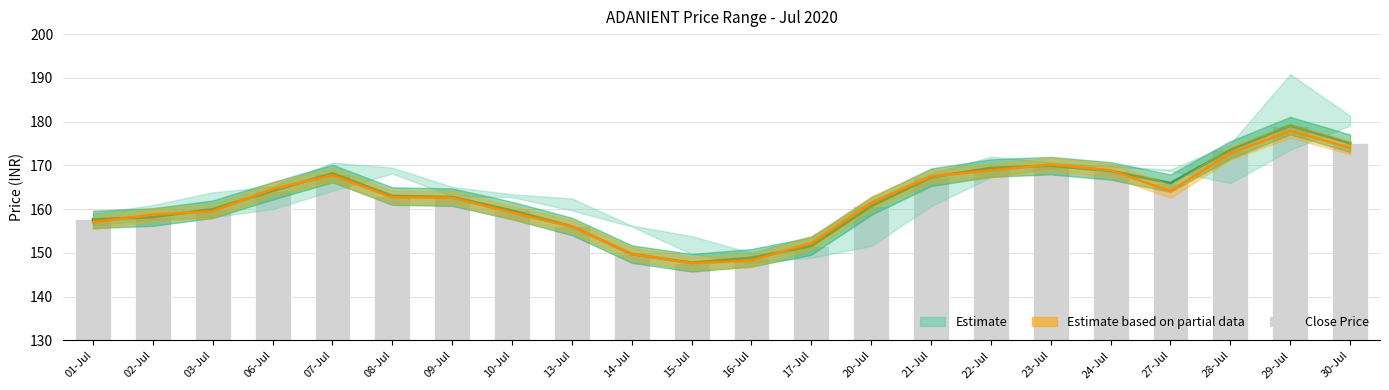

Are the bars grouped side by side (vs. stacked)?

Yes